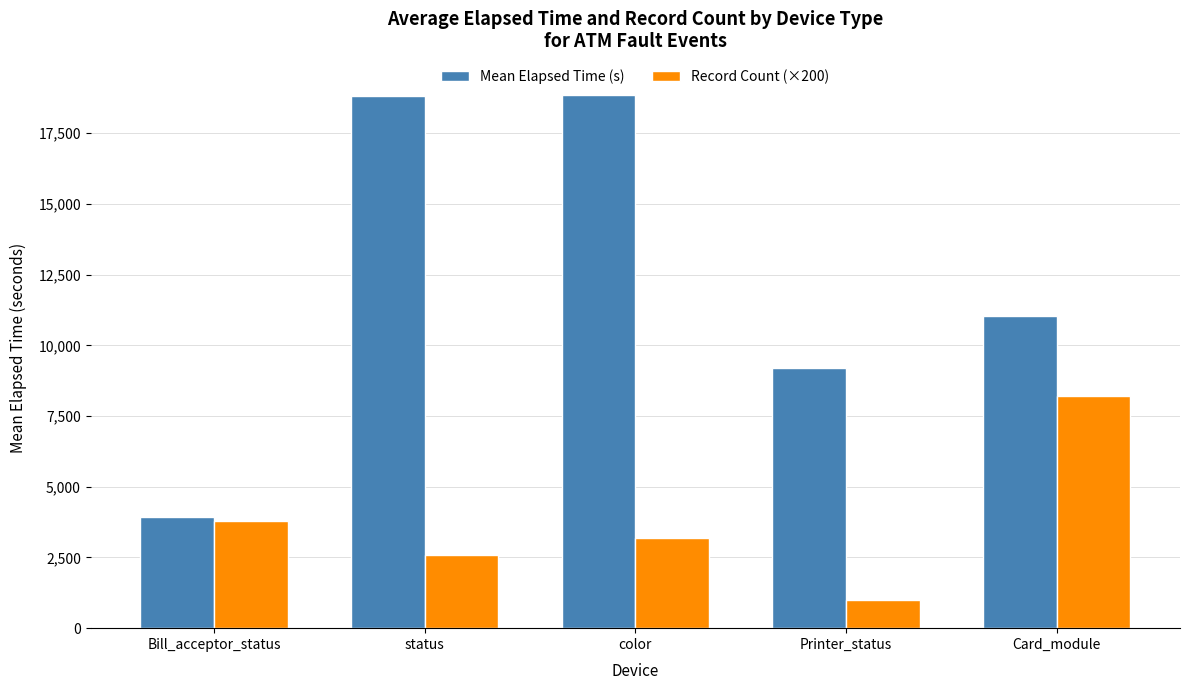

Rank the series by their average value, from highest to lowest.

Mean Elapsed Time (s), Record Count (×200)